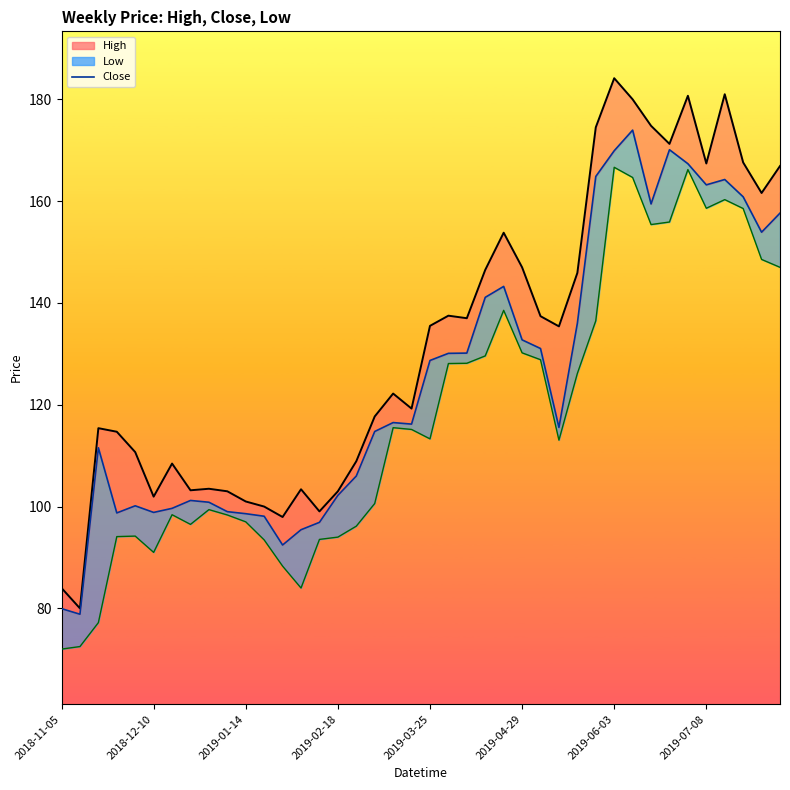

Which series has the largest total across all categories?

High